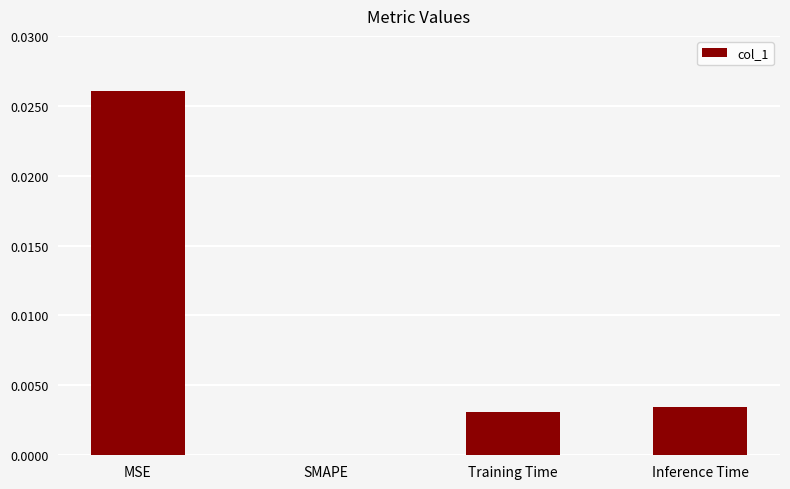

Count the number of categories in the chart.

4